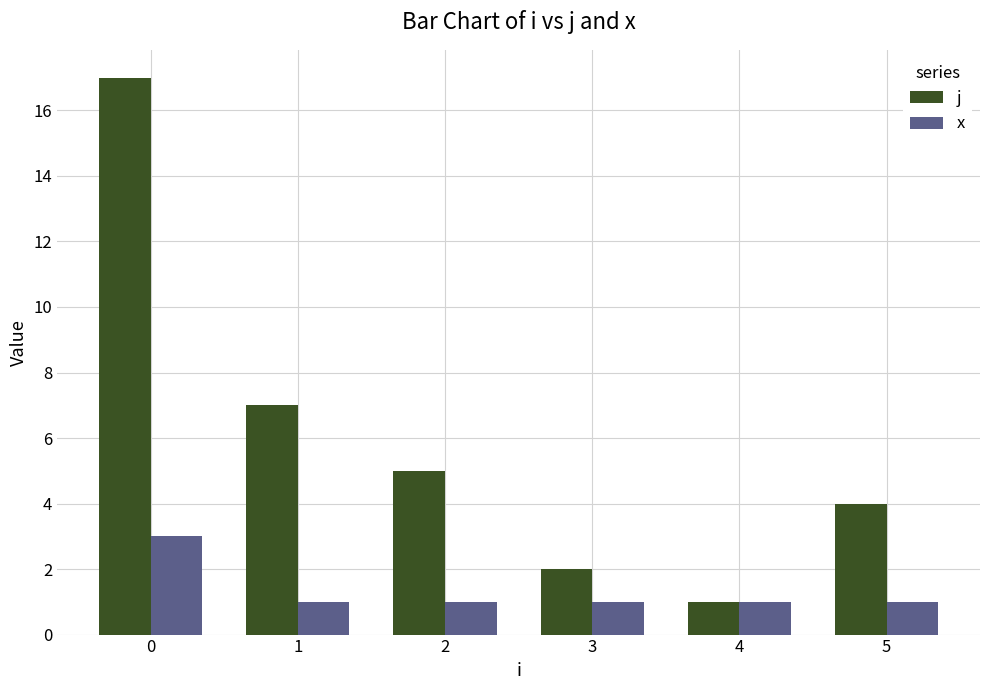

How many data points does each series have?

6